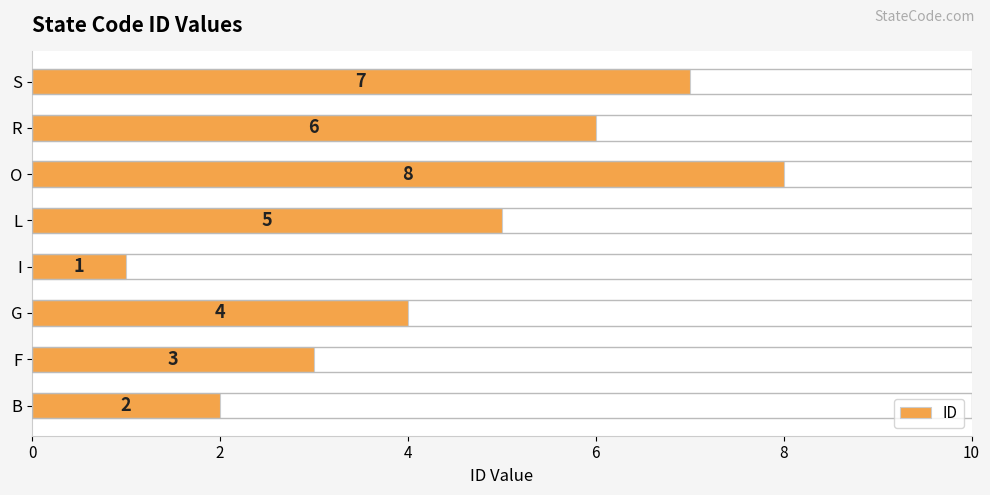

Rank the categories by value from highest to lowest.

O, S, R, L, G, F, B, I